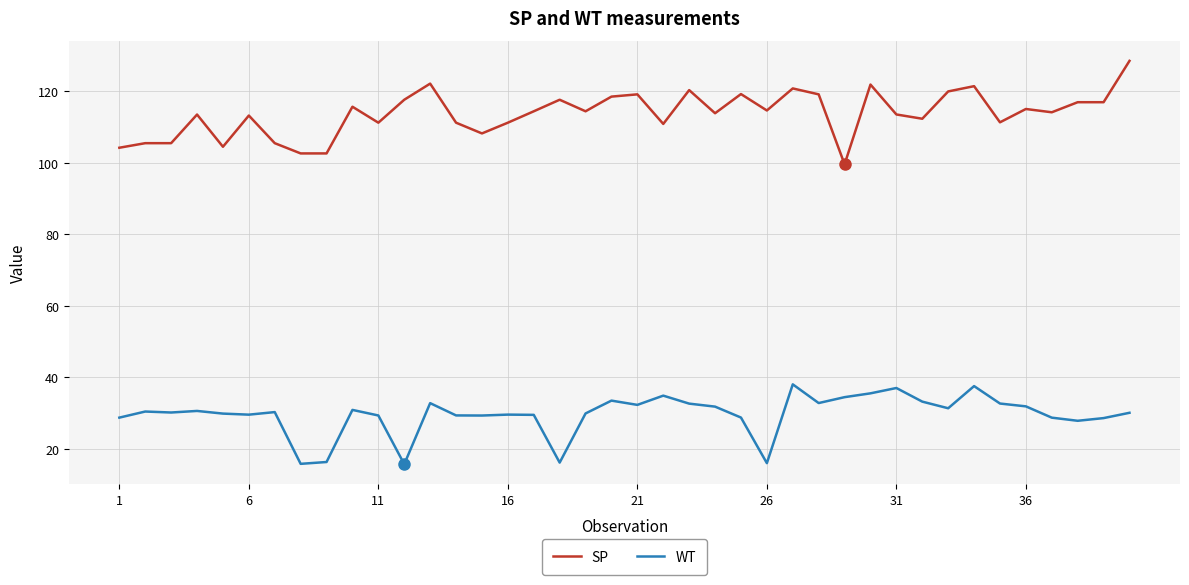

What is the difference between the maximum and minimum values in the SP series?

28.9